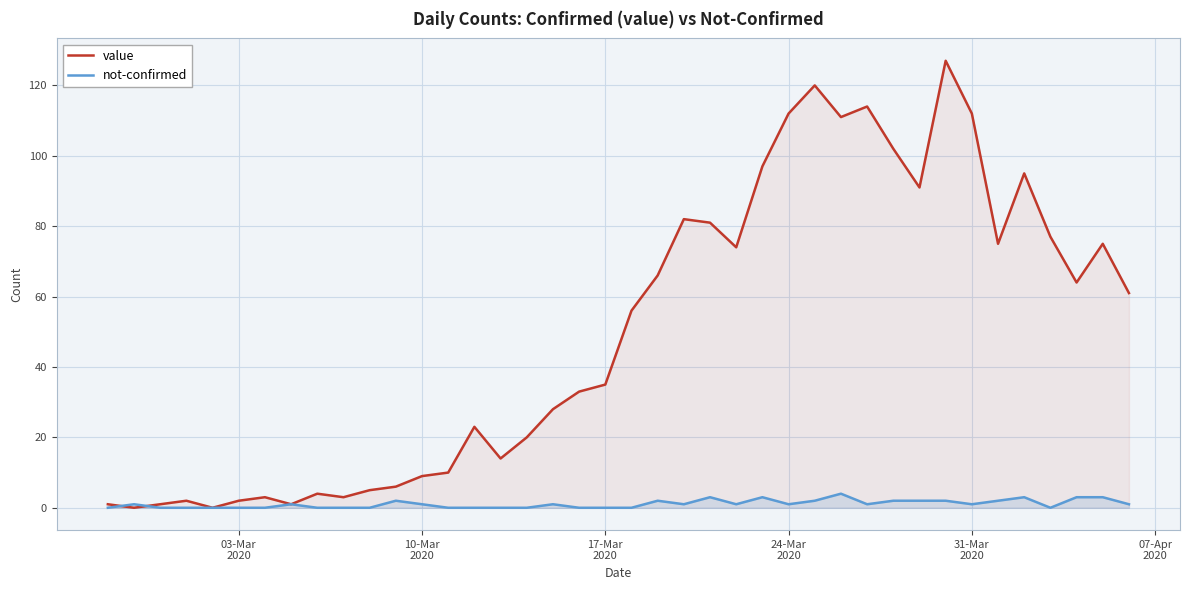

Which series has the largest total across all categories?

value